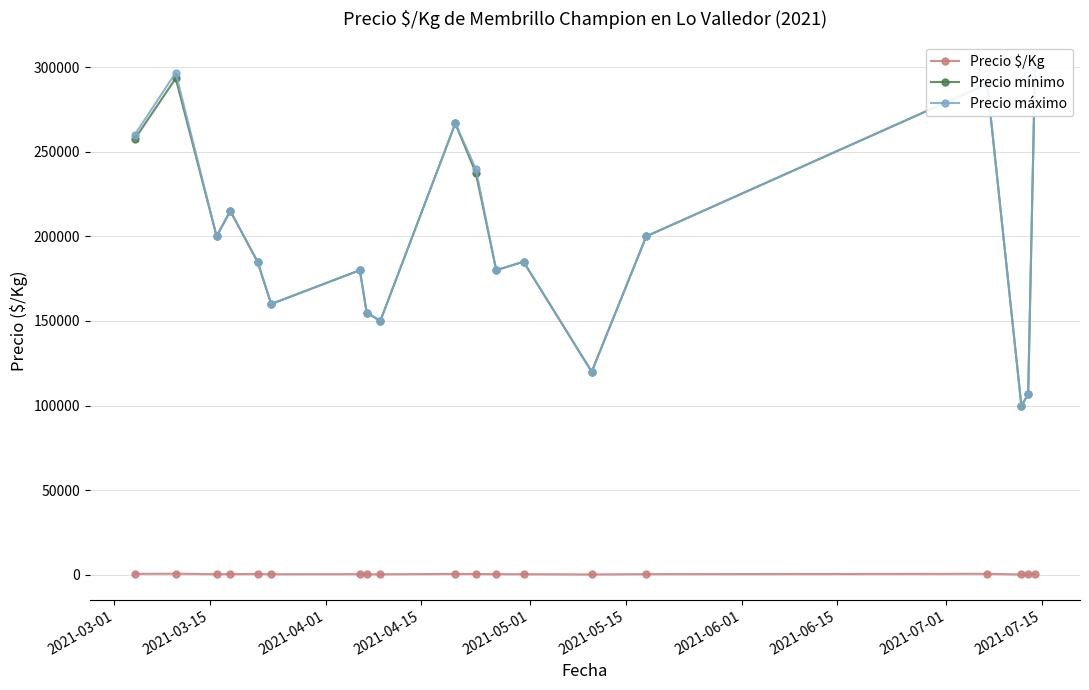

True or false: Precio $/Kg has more than 2 interior local peaks.

True